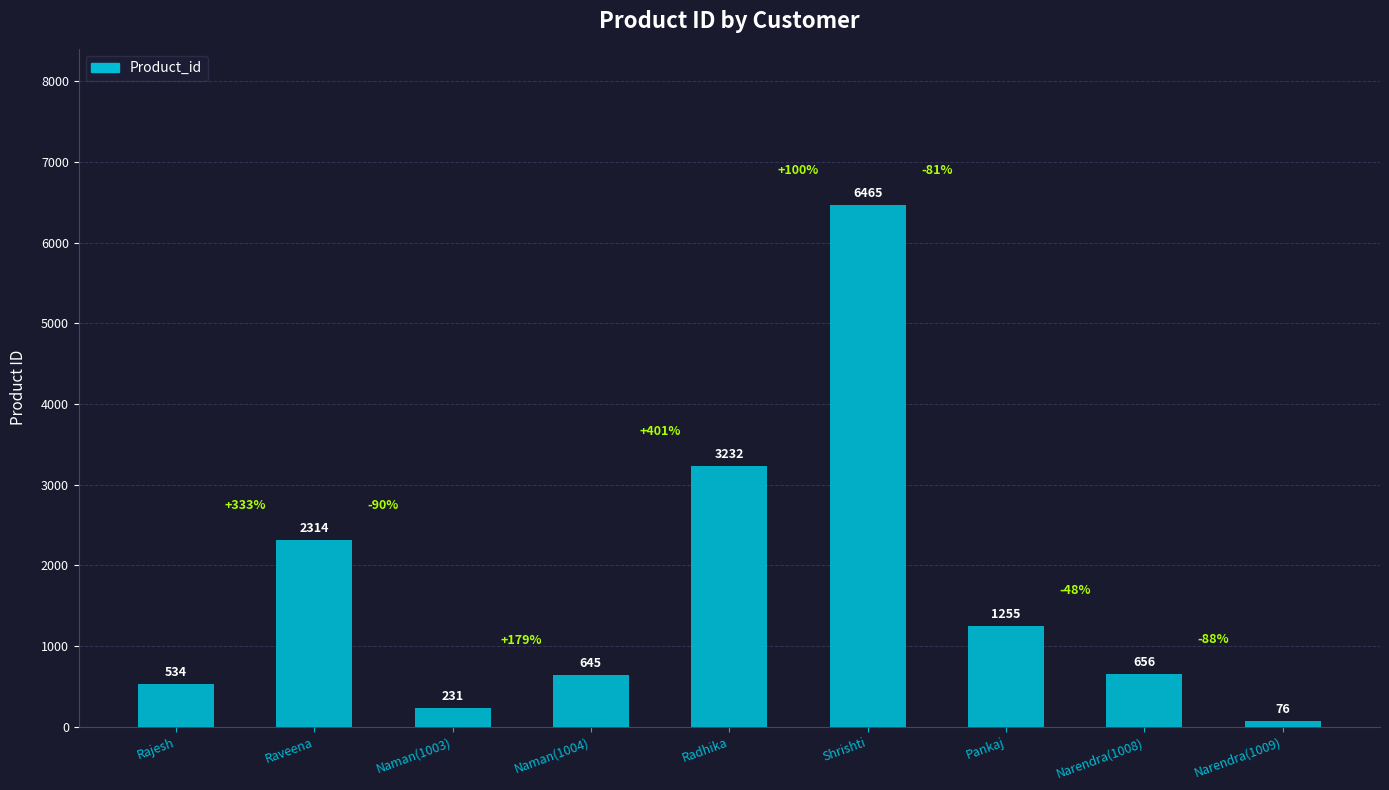

What is the minimum value shown in the chart?

76